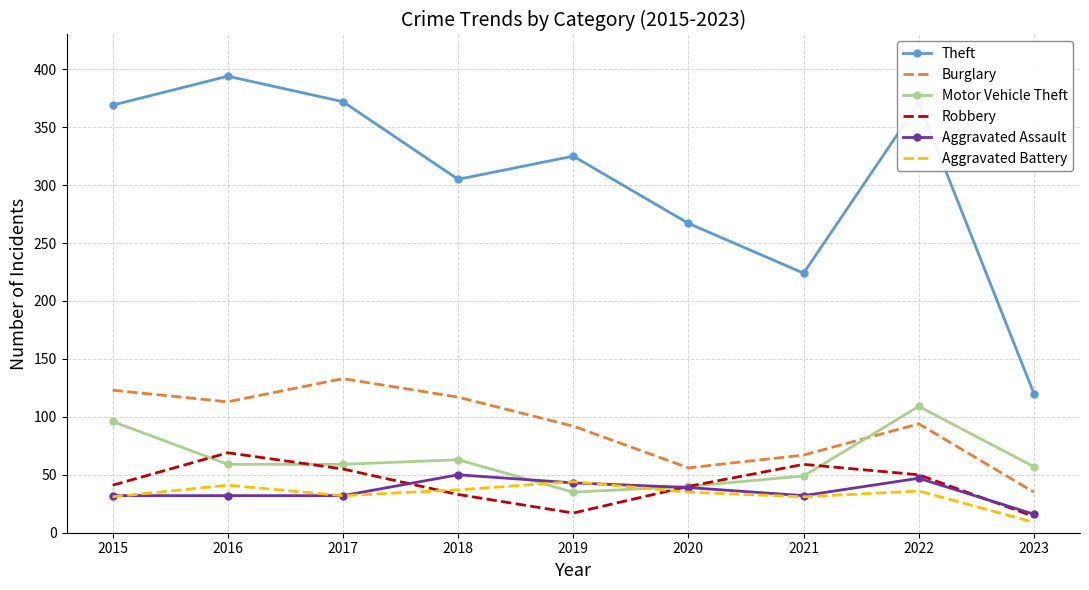

Which series has the widest spread of values?

Theft